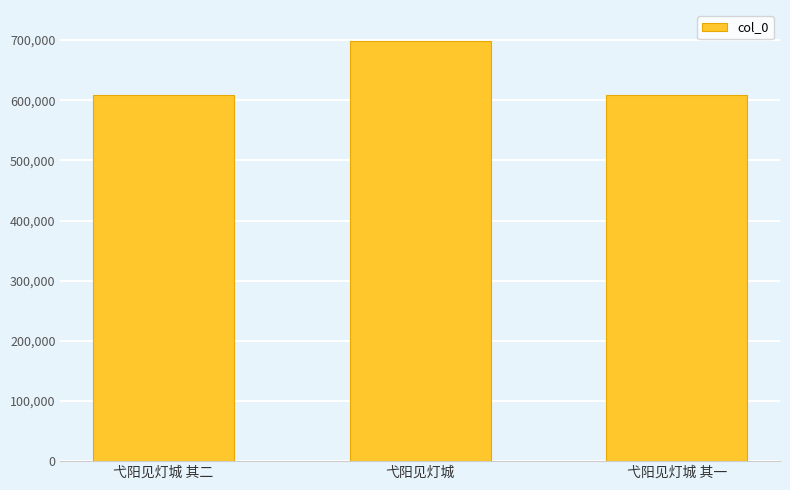

At which category does the chart reach its peak across all series?

弋阳见灯城